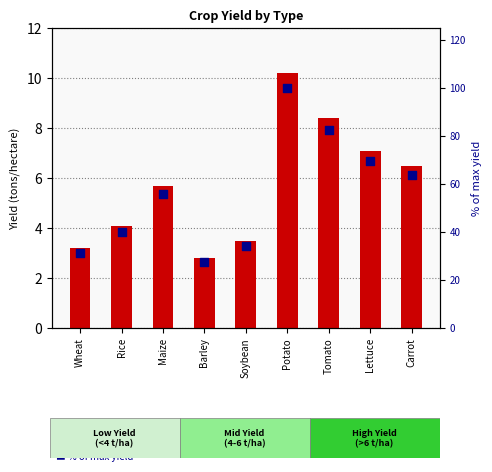

Which series has the largest total across all categories?

% of max yield